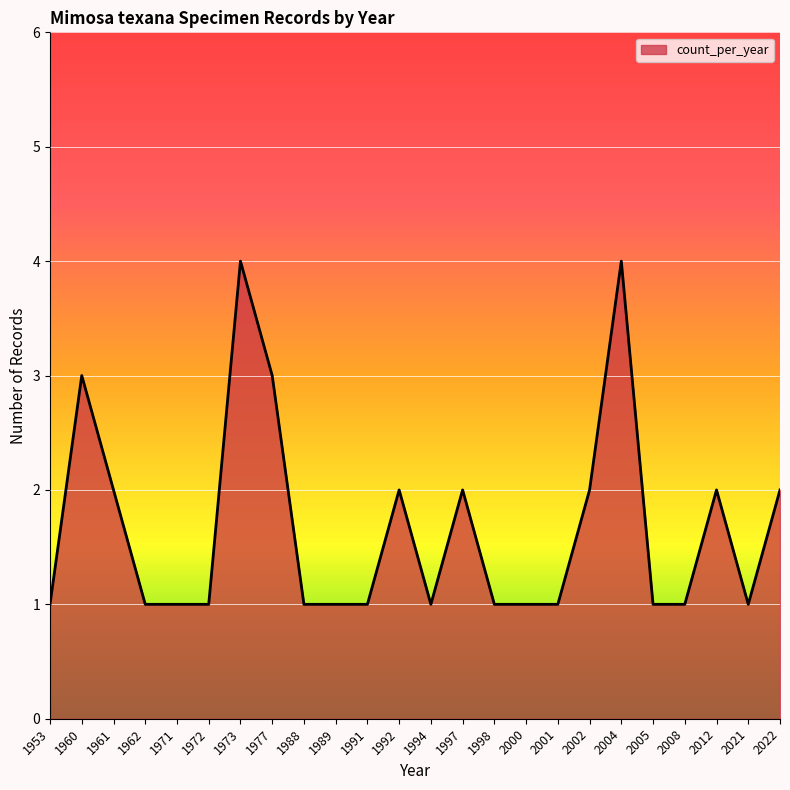

True or false: the data shows 2 at 1998.

False